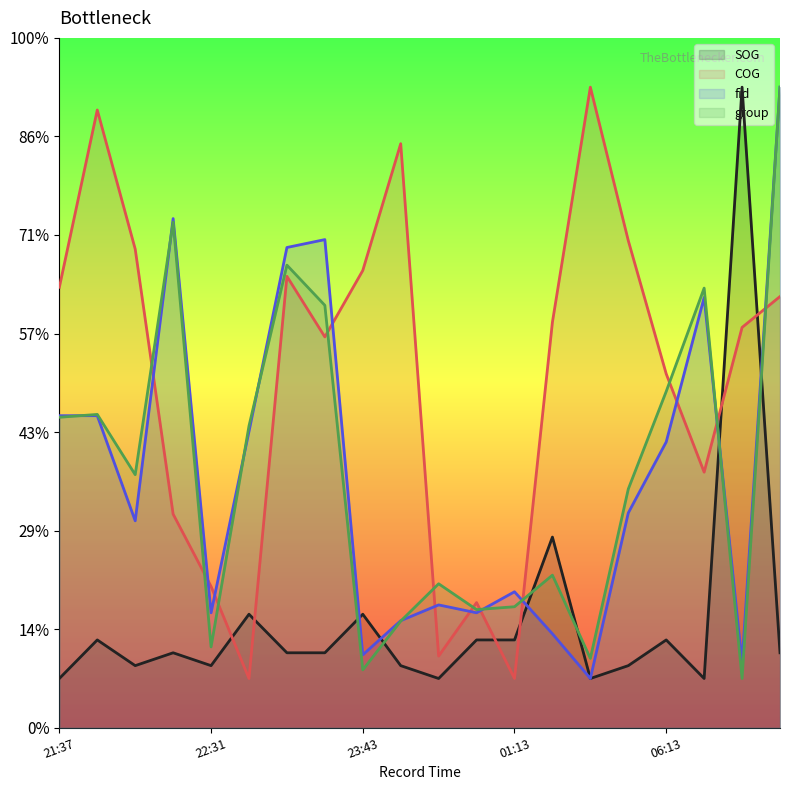

The fid series shows 94.7 at 03:18. True or false?

False